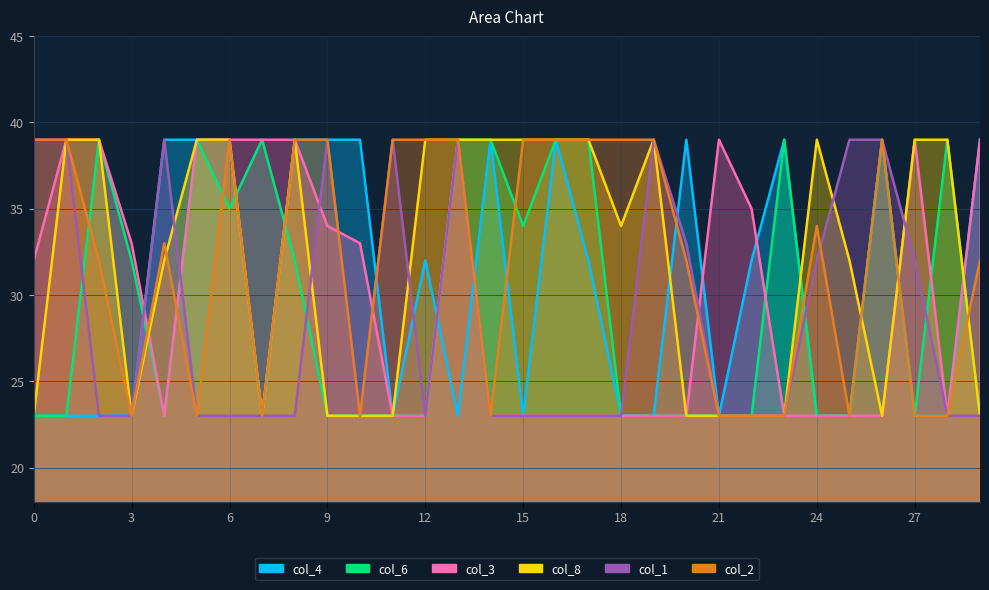

What is the value of the col_8 point at the 26th from the left?

32